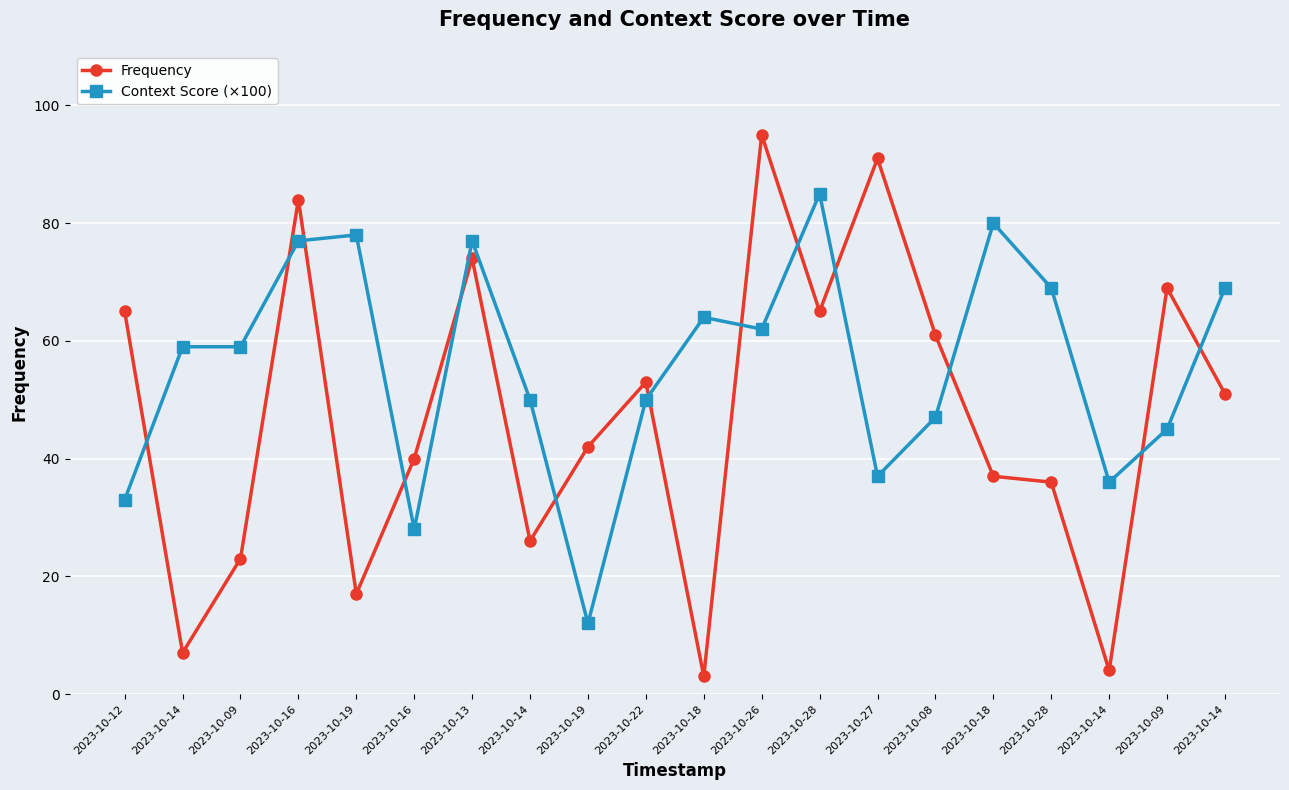

How many lines are shown in the chart?

2